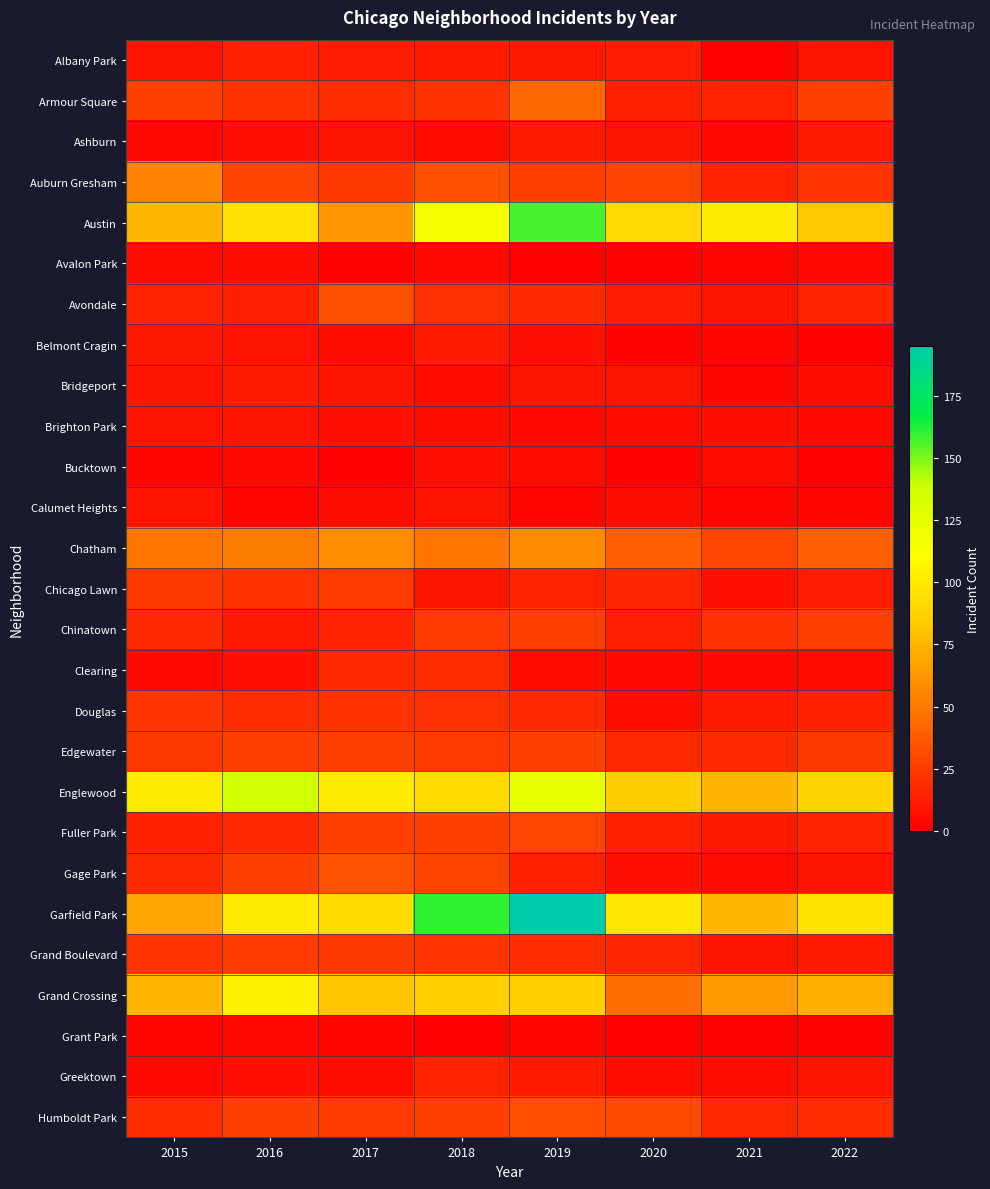

Which category has the lowest value across all series?

2019